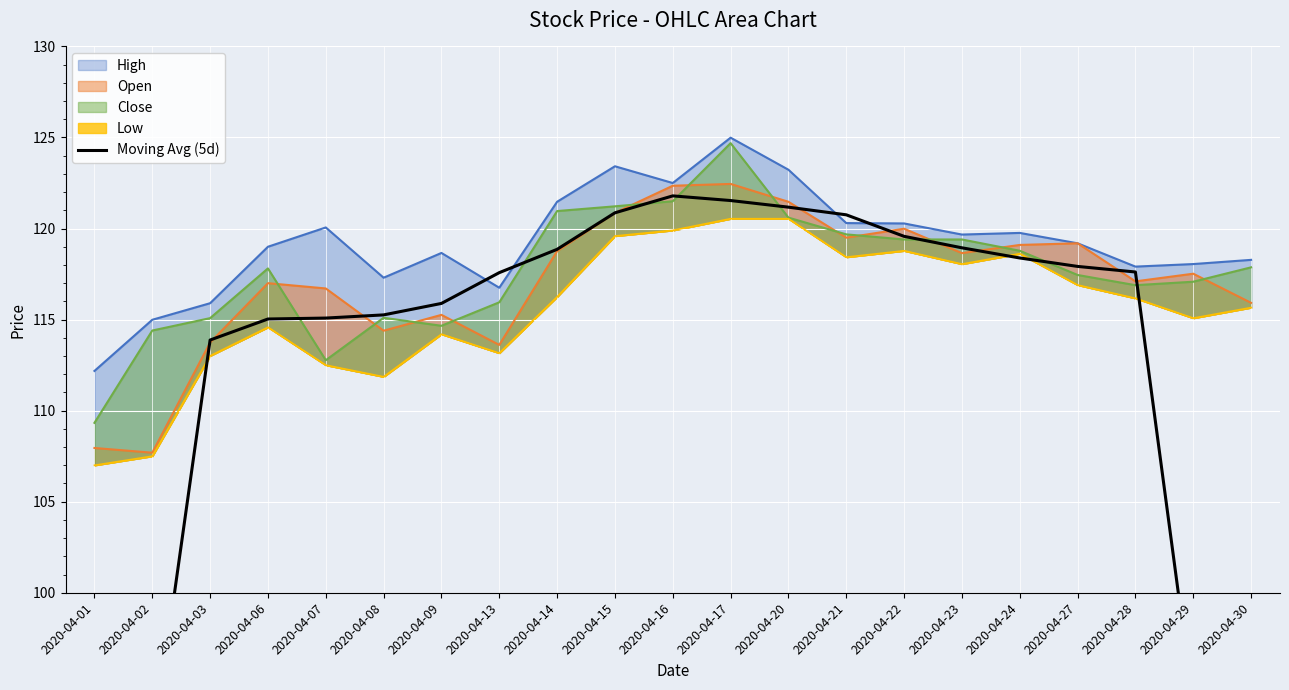

What is the sum of the values at 2020-04-07 and 2020-04-28?

232.7